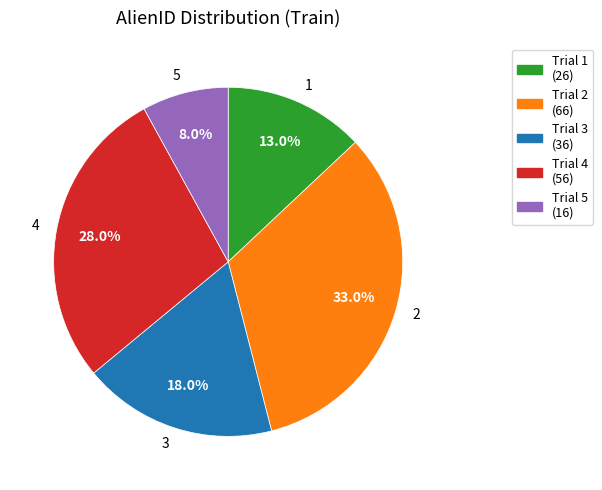

To the nearest percent, what portion does 1 represent?

13%